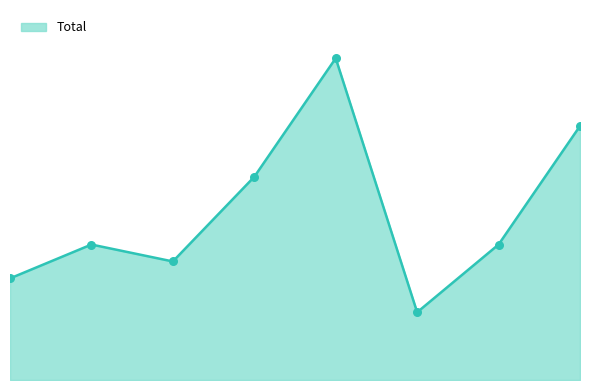

Is this an area chart (filled region under the line)?

Yes